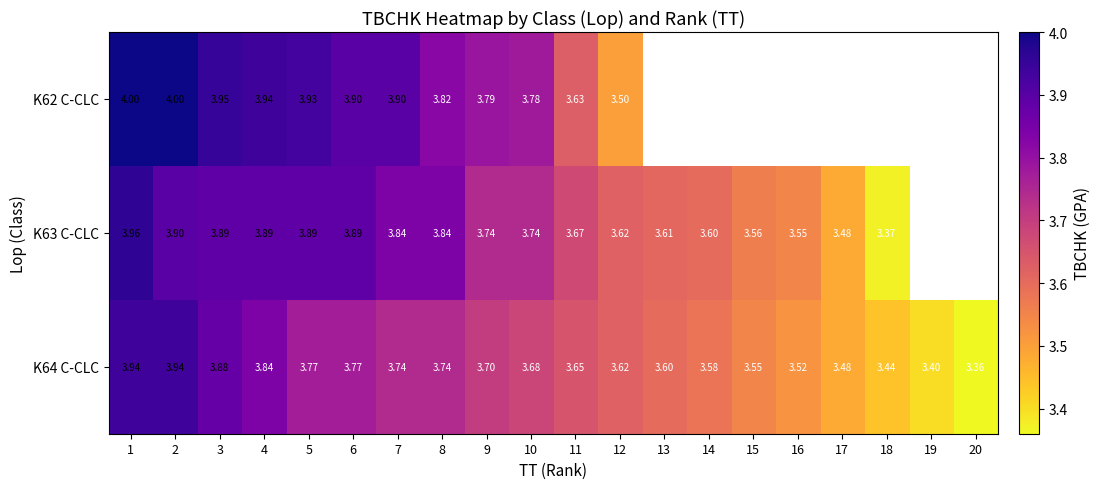

Count the number of categories in the chart.

20